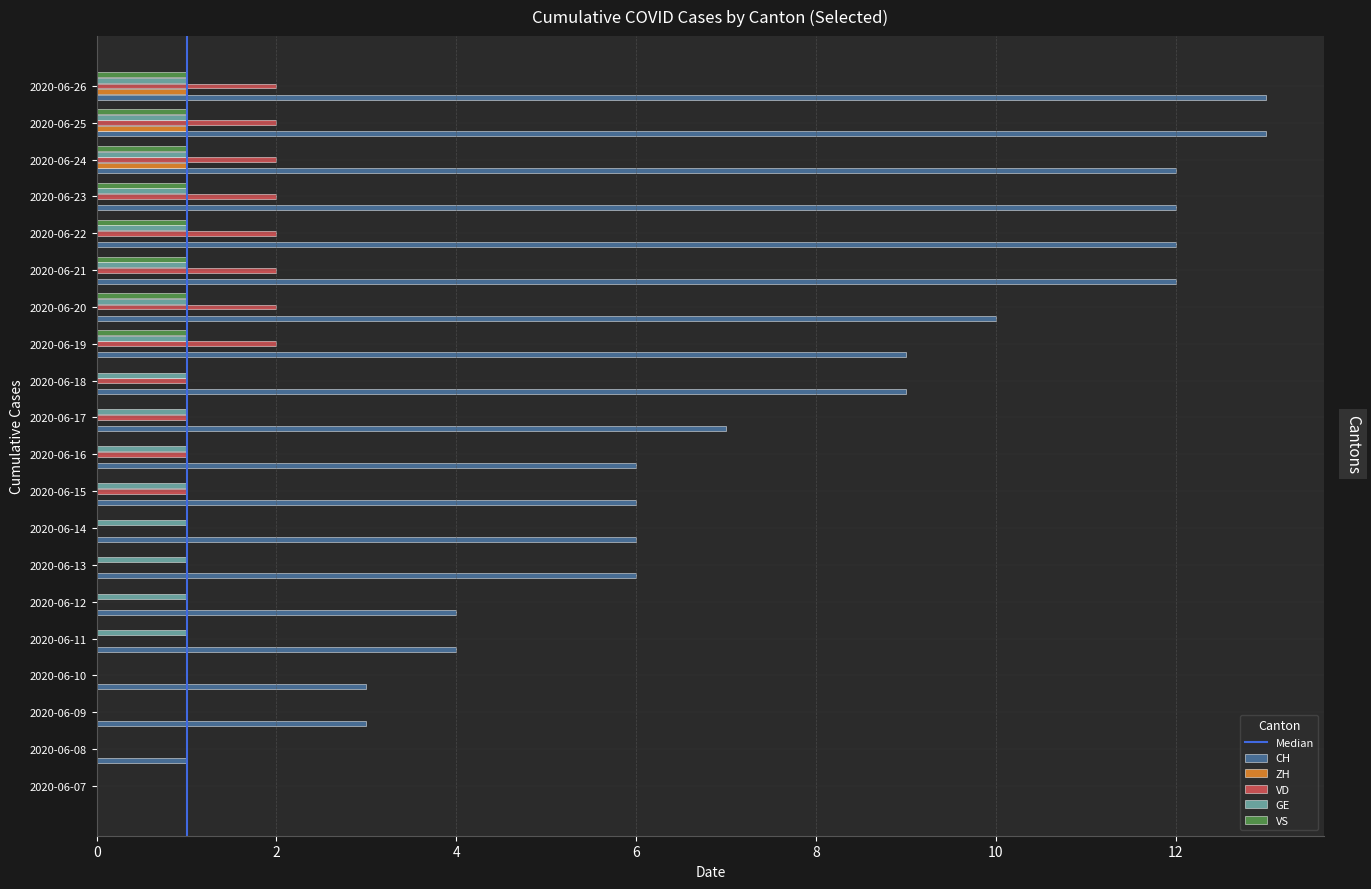

What is the sum of all ZH values?

3